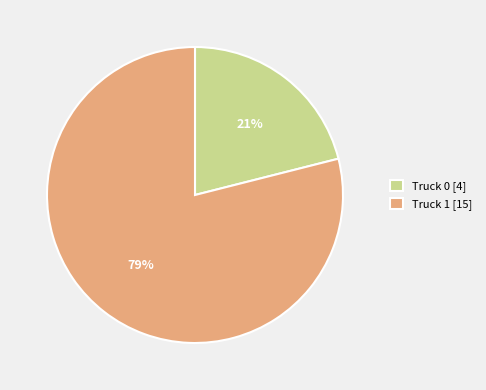

Rank the categories by value from lowest to highest.

Truck 0, Truck 1